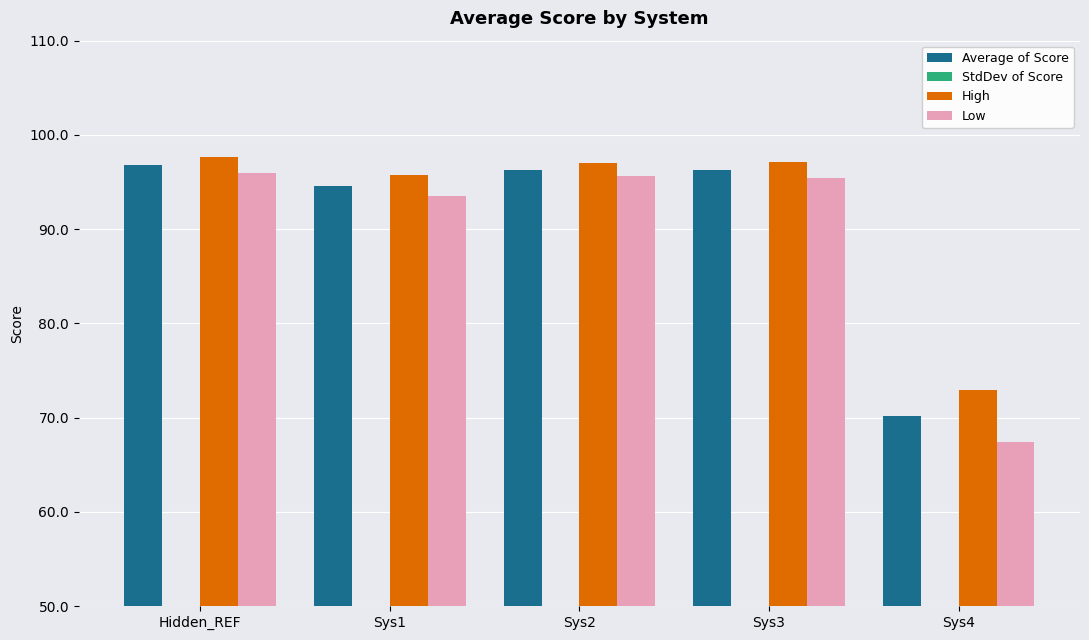

At which category is the sum across all series the highest?

Hidden_REF